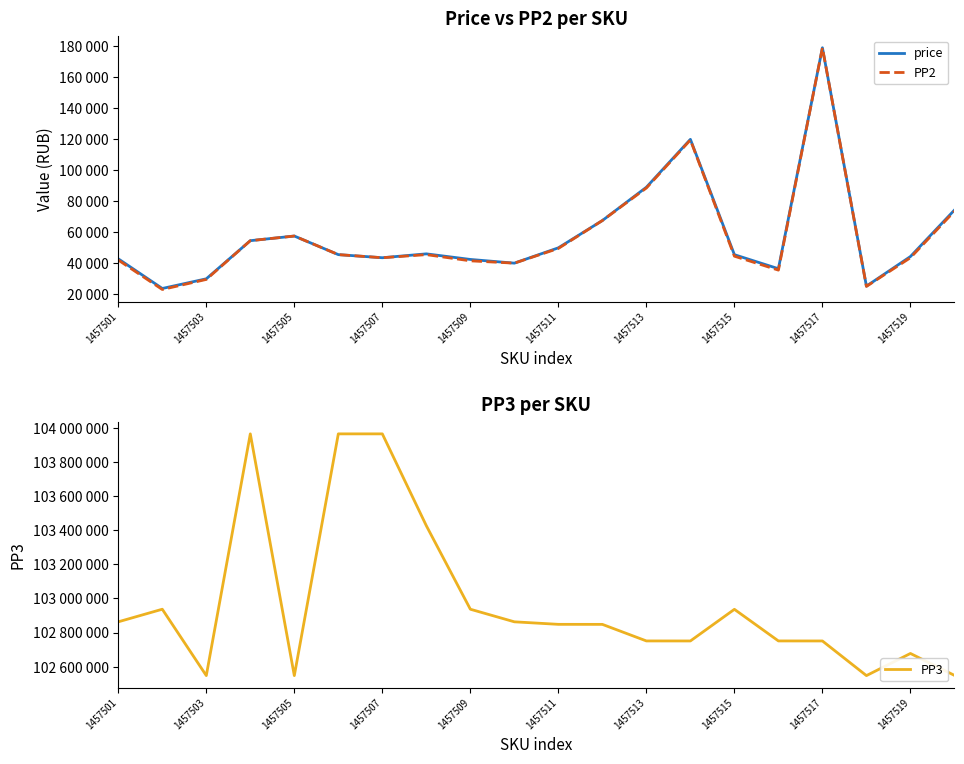

Which series has the largest range (max minus min)?

PP3